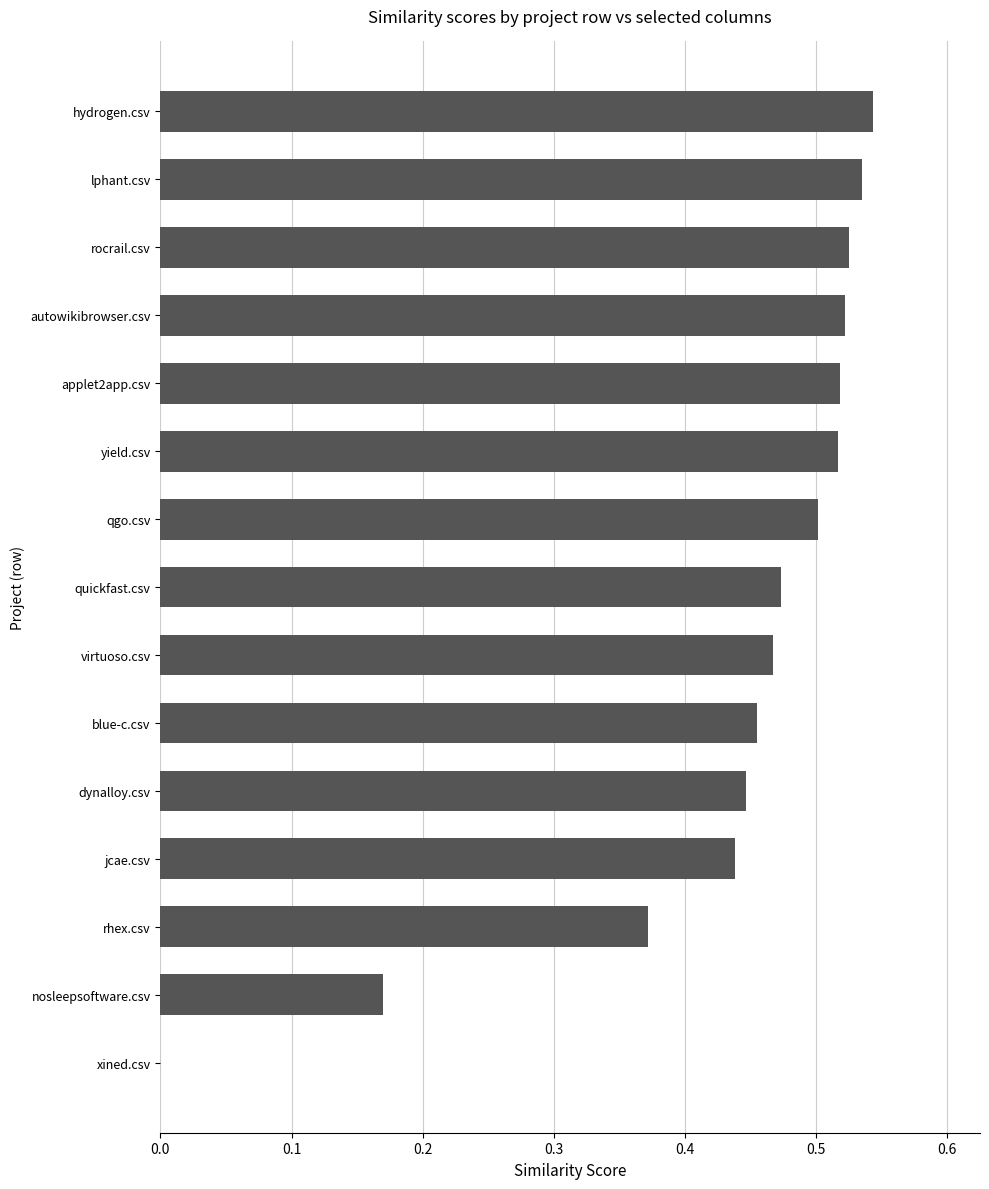

What is the change in value from rhex.csv to virtuoso.csv?

+0.1